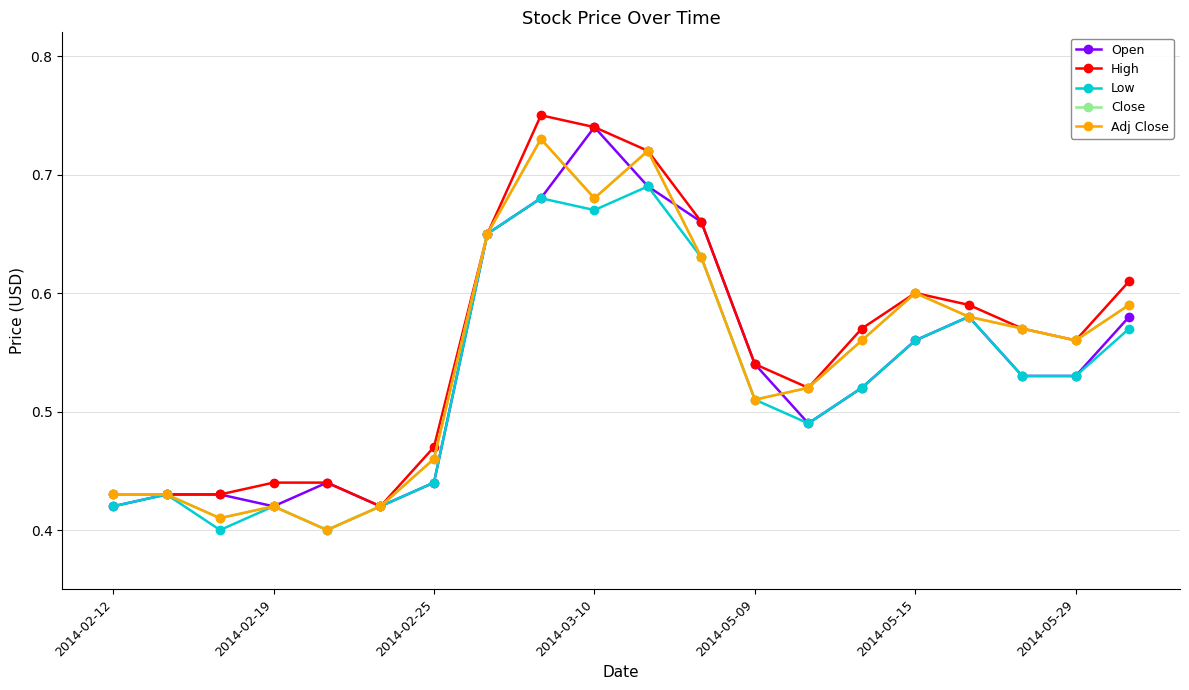

Does the chart have visible grid lines?

Yes